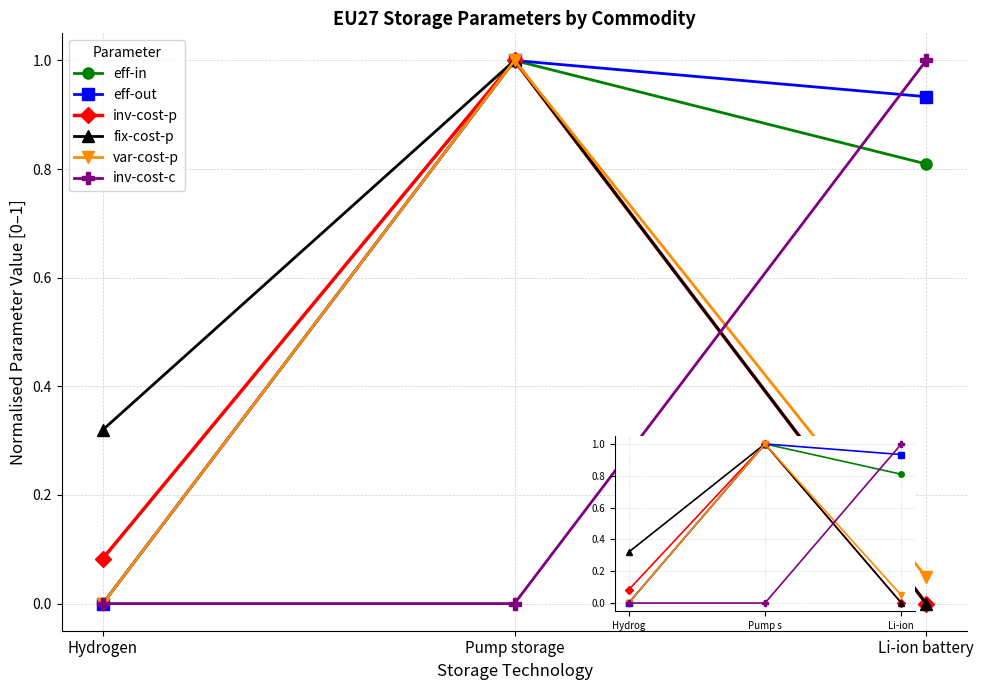

Is the value of inv-cost-p at Hydrog greater than the value of eff-out at Hydrog?

Yes